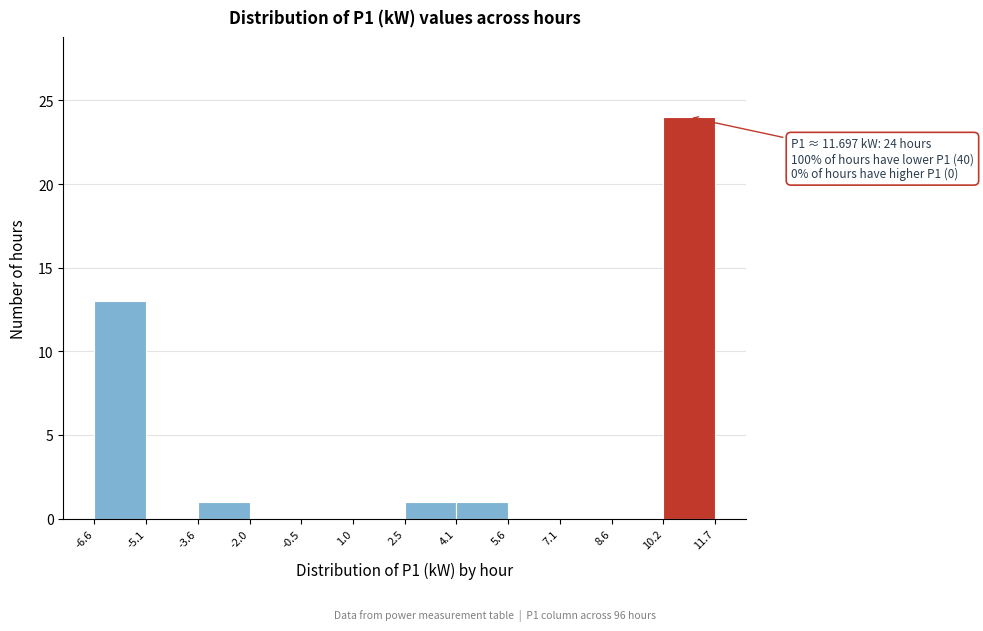

Which range on the x-axis has the tallest bar?

10.2 to 11.7